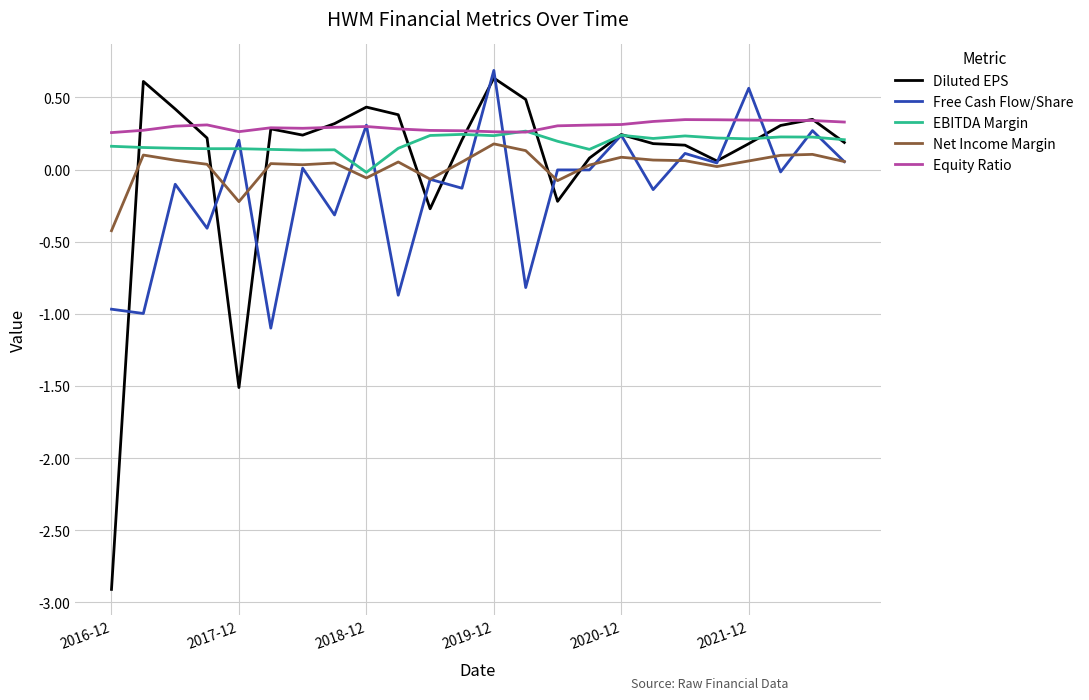

What is the maximum value shown in the chart?

0.7